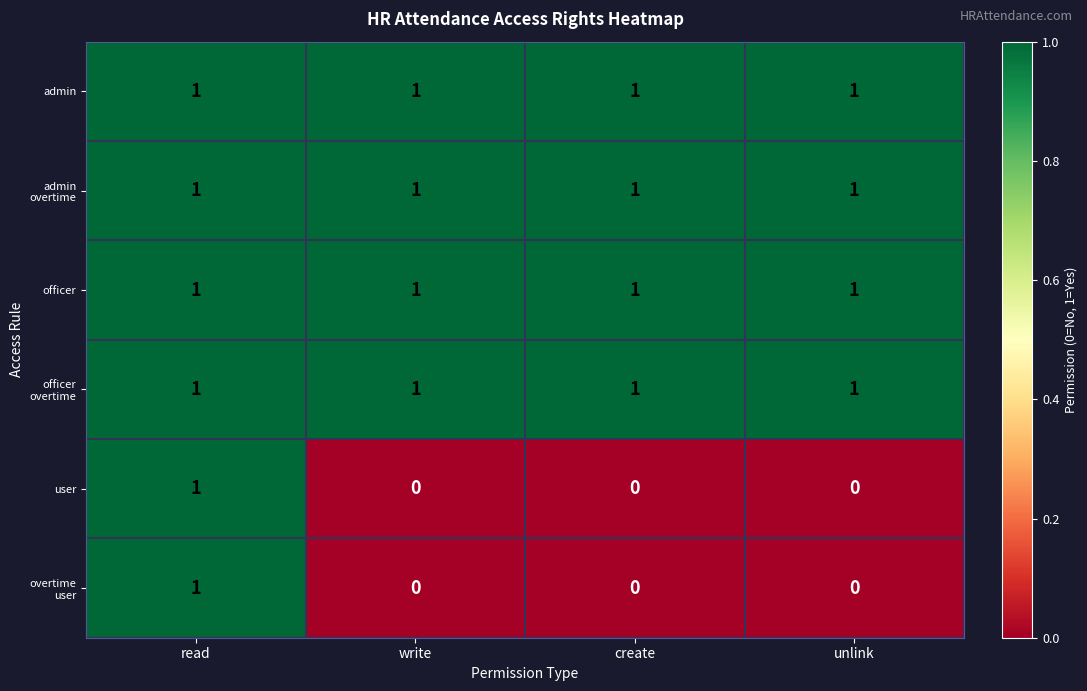

How many categories are shown in the chart?

4